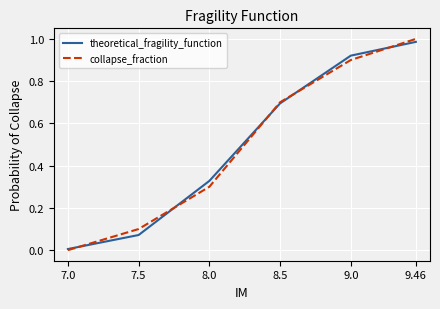

At which category is the sum across all series the highest?

9.46